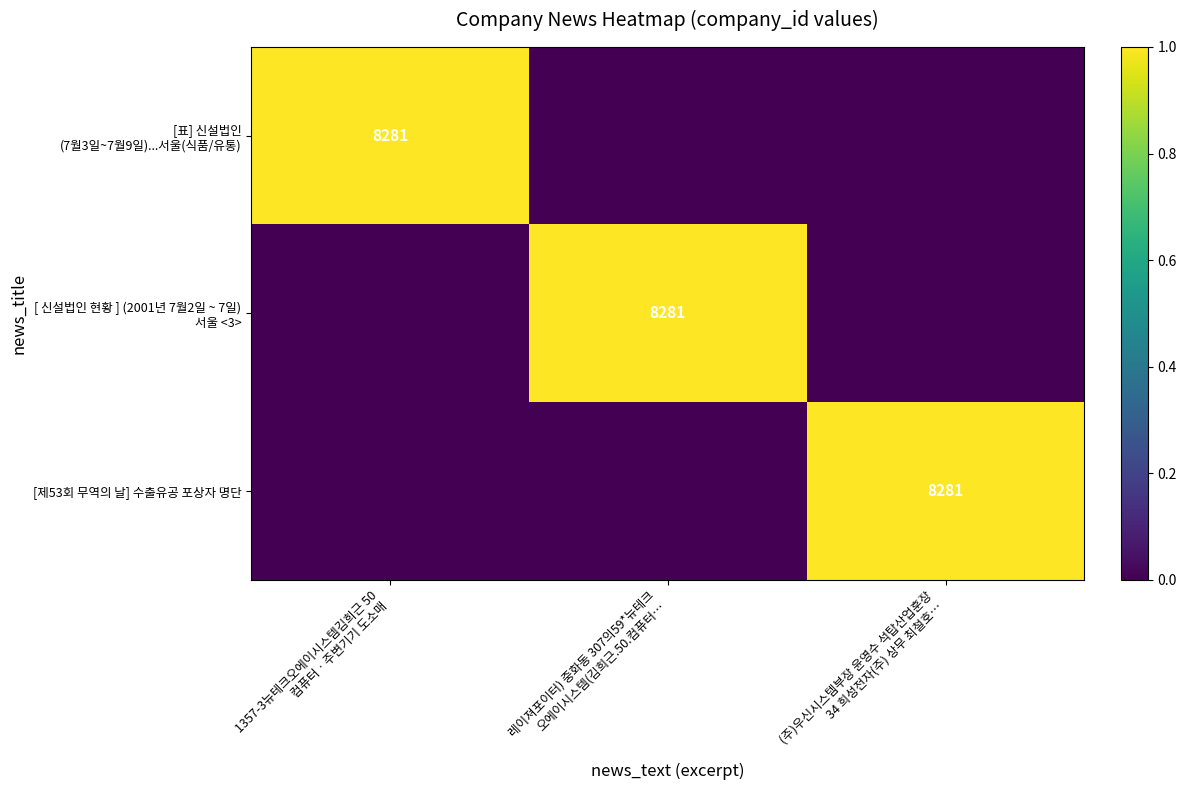

What is the sum of all [표] 신설법인 (7월3일~7월9일)...서울(식품/유통) values?

1